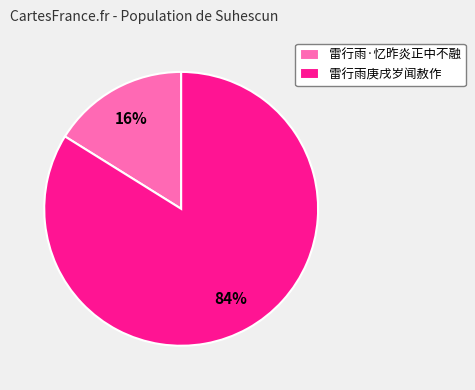

To the nearest percent, what is the difference between the 雷行雨·忆昨炎正中不融 and 雷行雨庚戌岁闻赦作 slice percentages?

68%